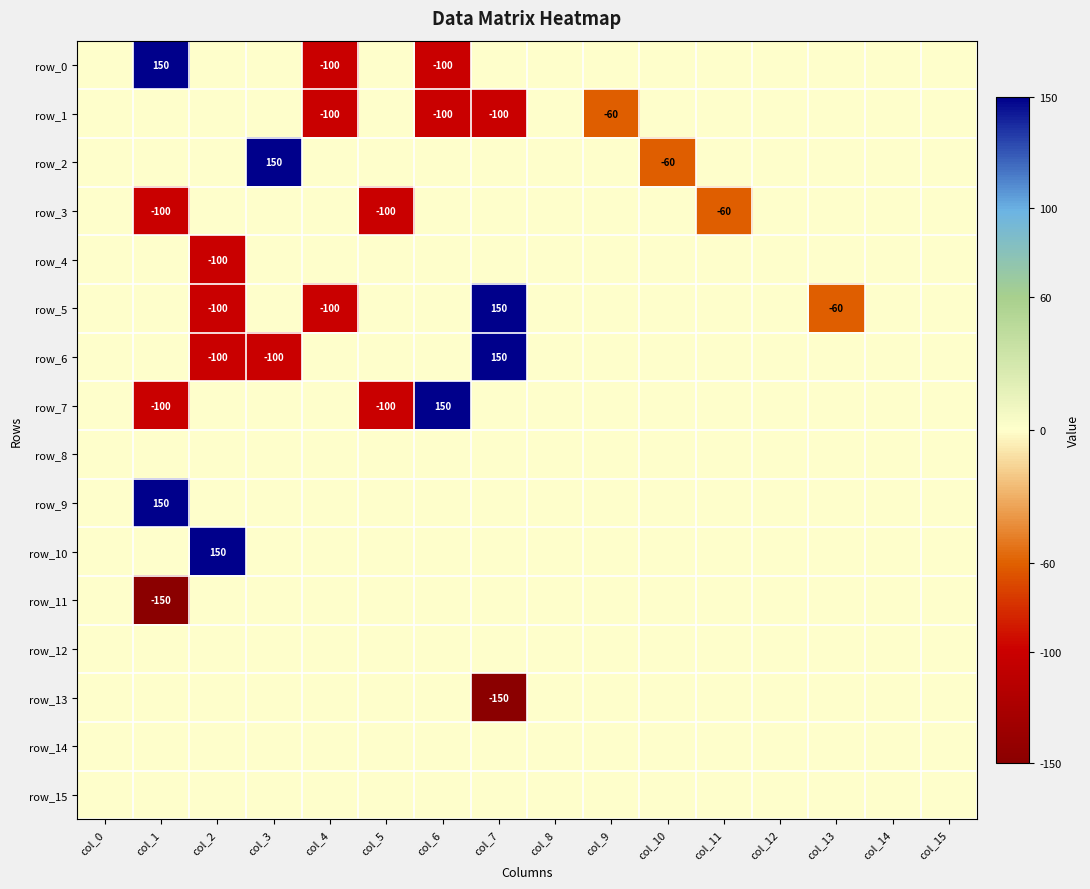

Reading right to left, what are all the values shown in this chart?

row_0: col_15=0	col_14=0	col_13=0	col_12=0	col_11=0	col_10=0	col_9=0	col_8=0	col_7=0	col_6=-100	col_5=0	col_4=-100	col_3=0	col_2=0	col_1=150	col_0=0
row_1: col_15=0	col_14=0	col_13=0	col_12=0	col_11=0	col_10=0	col_9=-60	col_8=0	col_7=-100	col_6=-100	col_5=0	col_4=-100	col_3=0	col_2=0	col_1=0	col_0=0
row_2: col_15=0	col_14=0	col_13=0	col_12=0	col_11=0	col_10=-60	col_9=0	col_8=0	col_7=0	col_6=0	col_5=0	col_4=0	col_3=150	col_2=0	col_1=0	col_0=0
row_3: col_15=0	col_14=0	col_13=0	col_12=0	col_11=-60	col_10=0	col_9=0	col_8=0	col_7=0	col_6=0	col_5=-100	col_4=0	col_3=0	col_2=0	col_1=-100	col_0=0
row_4: col_15=0	col_14=0	col_13=0	col_12=0	col_11=0	col_10=0	col_9=0	col_8=0	col_7=0	col_6=0	col_5=0	col_4=0	col_3=0	col_2=-100	col_1=0	col_0=0
row_5: col_15=0	col_14=0	col_13=-60	col_12=0	col_11=0	col_10=0	col_9=0	col_8=0	col_7=150	col_6=0	col_5=0	col_4=-100	col_3=0	col_2=-100	col_1=0	col_0=0
row_6: col_15=0	col_14=0	col_13=0	col_12=0	col_11=0	col_10=0	col_9=0	col_8=0	col_7=150	col_6=0	col_5=0	col_4=0	col_3=-100	col_2=-100	col_1=0	col_0=0
row_7: col_15=0	col_14=0	col_13=0	col_12=0	col_11=0	col_10=0	col_9=0	col_8=0	col_7=0	col_6=150	col_5=-100	col_4=0	col_3=0	col_2=0	col_1=-100	col_0=0
row_8: col_15=0	col_14=0	col_13=0	col_12=0	col_11=0	col_10=0	col_9=0	col_8=0	col_7=0	col_6=0	col_5=0	col_4=0	col_3=0	col_2=0	col_1=0	col_0=0
row_9: col_15=0	col_14=0	col_13=0	col_12=0	col_11=0	col_10=0	col_9=0	col_8=0	col_7=0	col_6=0	col_5=0	col_4=0	col_3=0	col_2=0	col_1=150	col_0=0
row_10: col_15=0	col_14=0	col_13=0	col_12=0	col_11=0	col_10=0	col_9=0	col_8=0	col_7=0	col_6=0	col_5=0	col_4=0	col_3=0	col_2=150	col_1=0	col_0=0
row_11: col_15=0	col_14=0	col_13=0	col_12=0	col_11=0	col_10=0	col_9=0	col_8=0	col_7=0	col_6=0	col_5=0	col_4=0	col_3=0	col_2=0	col_1=-150	col_0=0
row_12: col_15=0	col_14=0	col_13=0	col_12=0	col_11=0	col_10=0	col_9=0	col_8=0	col_7=0	col_6=0	col_5=0	col_4=0	col_3=0	col_2=0	col_1=0	col_0=0
row_13: col_15=0	col_14=0	col_13=0	col_12=0	col_11=0	col_10=0	col_9=0	col_8=0	col_7=-150	col_6=0	col_5=0	col_4=0	col_3=0	col_2=0	col_1=0	col_0=0
row_14: col_15=0	col_14=0	col_13=0	col_12=0	col_11=0	col_10=0	col_9=0	col_8=0	col_7=0	col_6=0	col_5=0	col_4=0	col_3=0	col_2=0	col_1=0	col_0=0
row_15: col_15=0	col_14=0	col_13=0	col_12=0	col_11=0	col_10=0	col_9=0	col_8=0	col_7=0	col_6=0	col_5=0	col_4=0	col_3=0	col_2=0	col_1=0	col_0=0